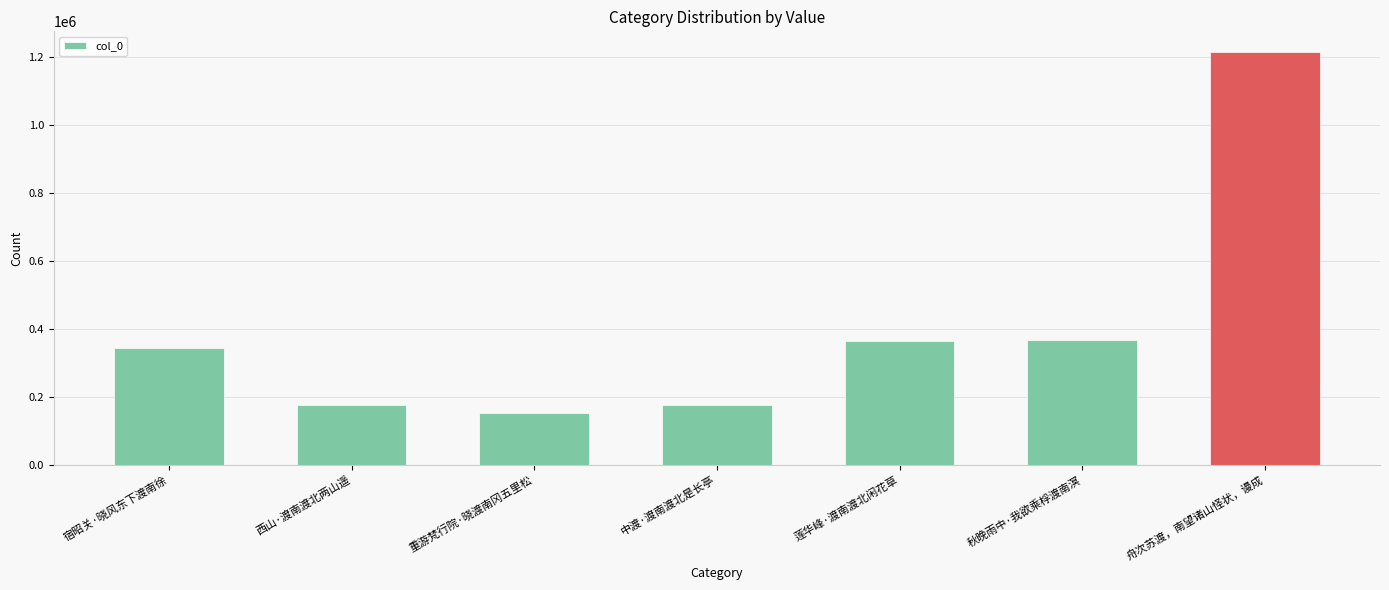

What is the difference between the second highest and second lowest values?

190462